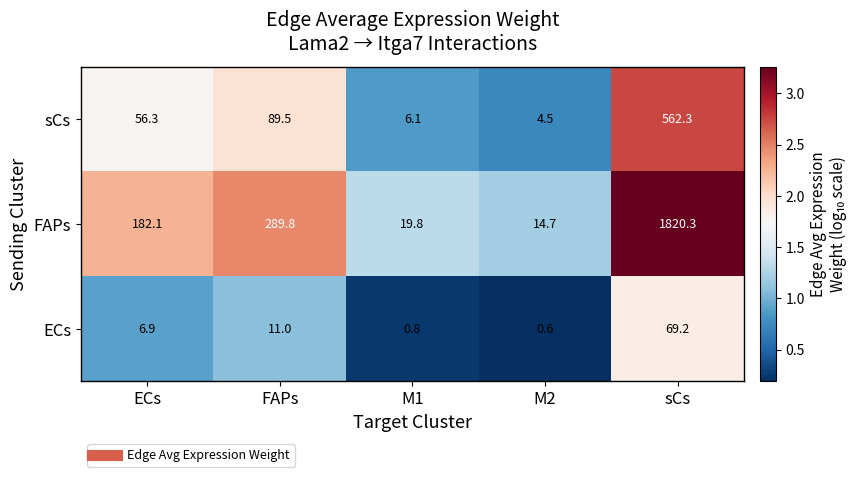

At which category is the sum across all series the highest?

sCs